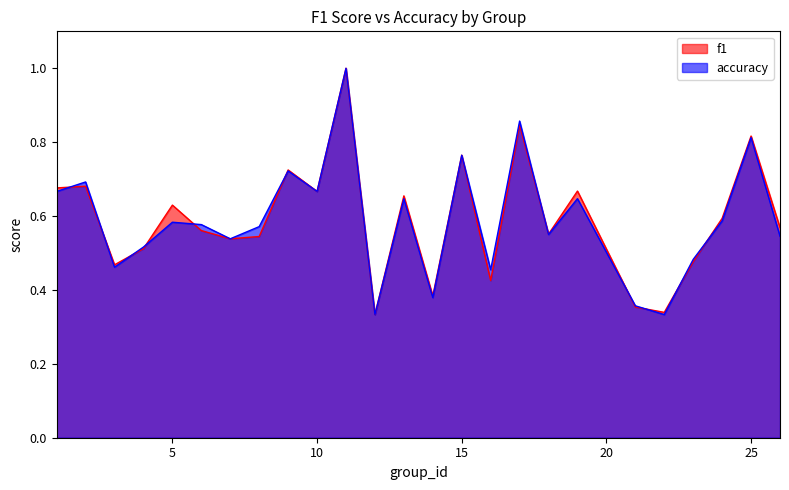

List the labels in order of accuracy value, smallest first.

12, 22, 21, 14, 16, 3, 23, 4, 7, 26, 18, 8, 6, 5, 24, 13, 19, 1, 10, 2, 9, 15, 25, 17, 11